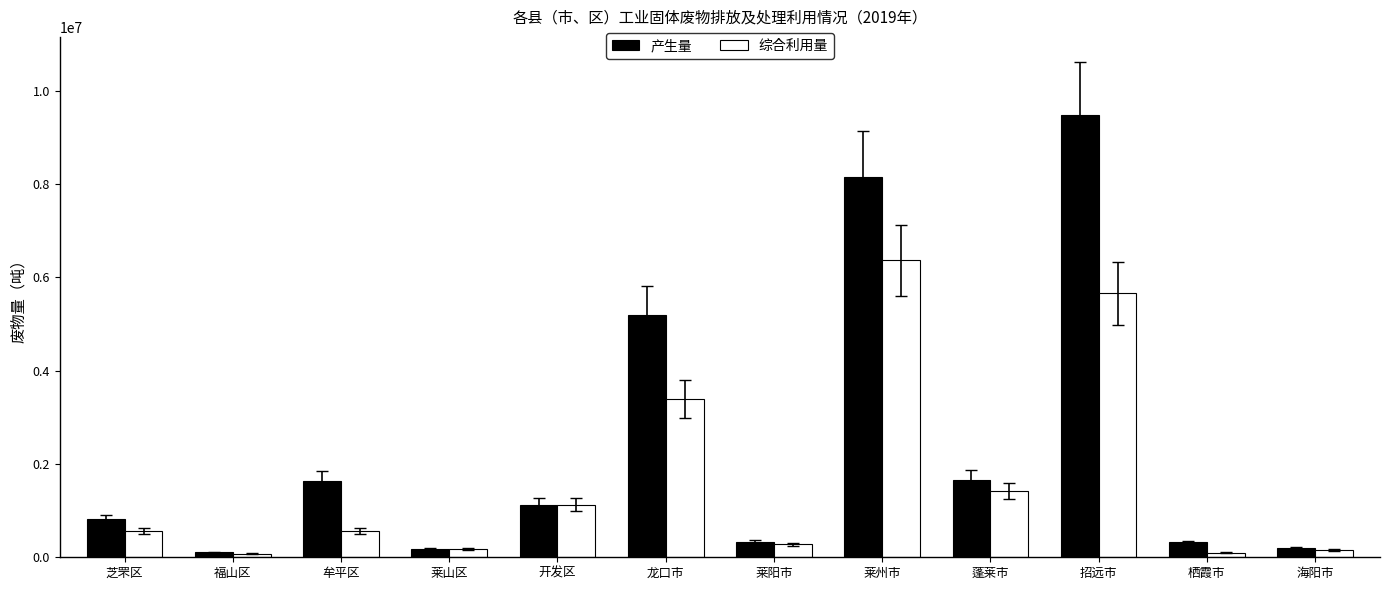

Count the number of data series in this chart.

2